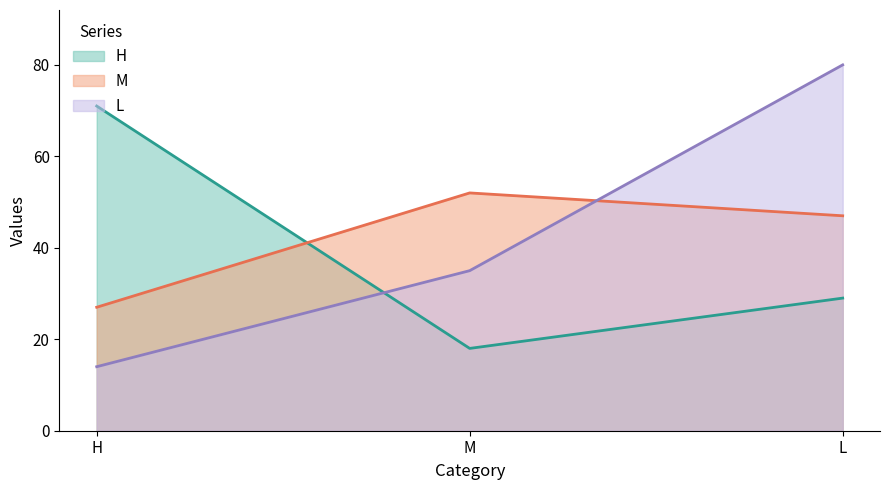

Which has a higher value, M or L?

L